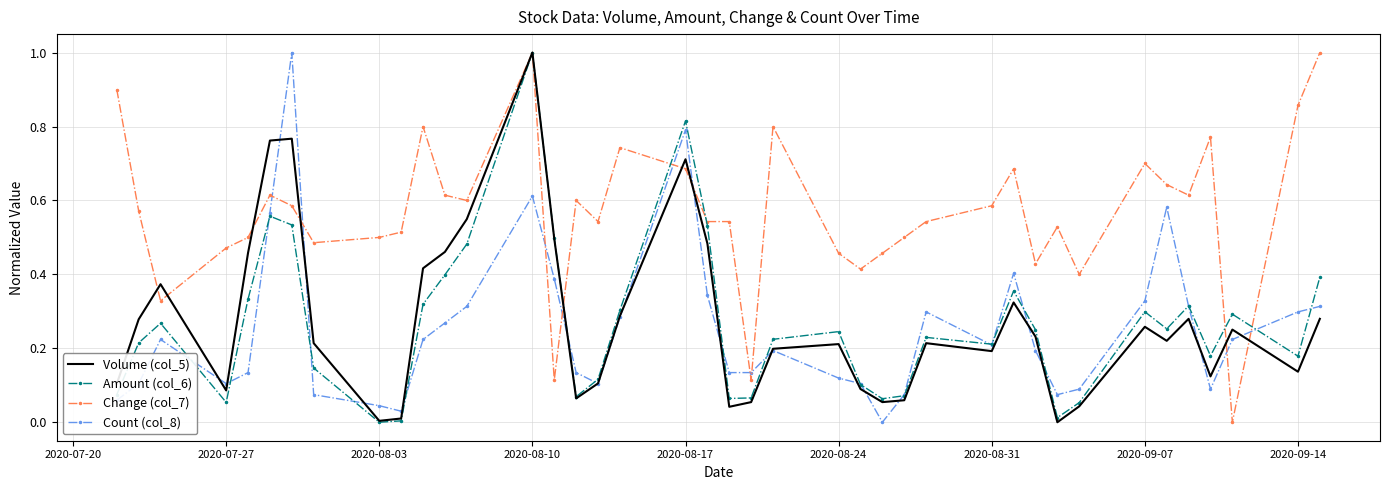

Which series has the largest total across all categories?

Change (col_7)